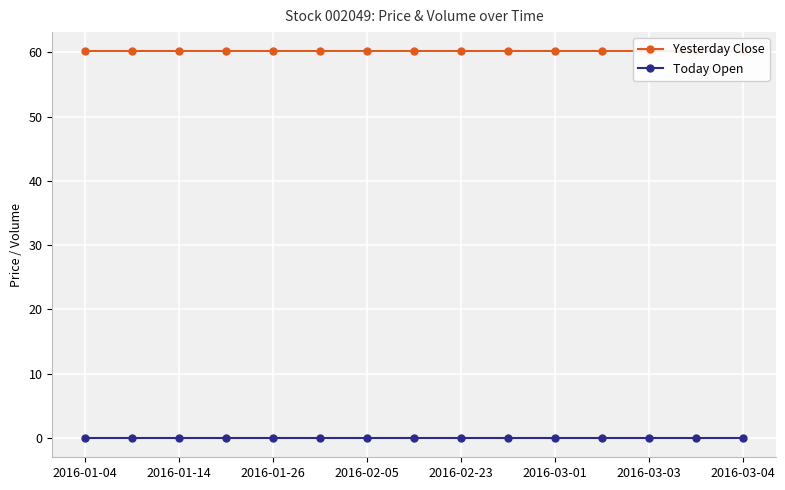

What is the difference between the highest and lowest values at 2016-03-04?

60.1